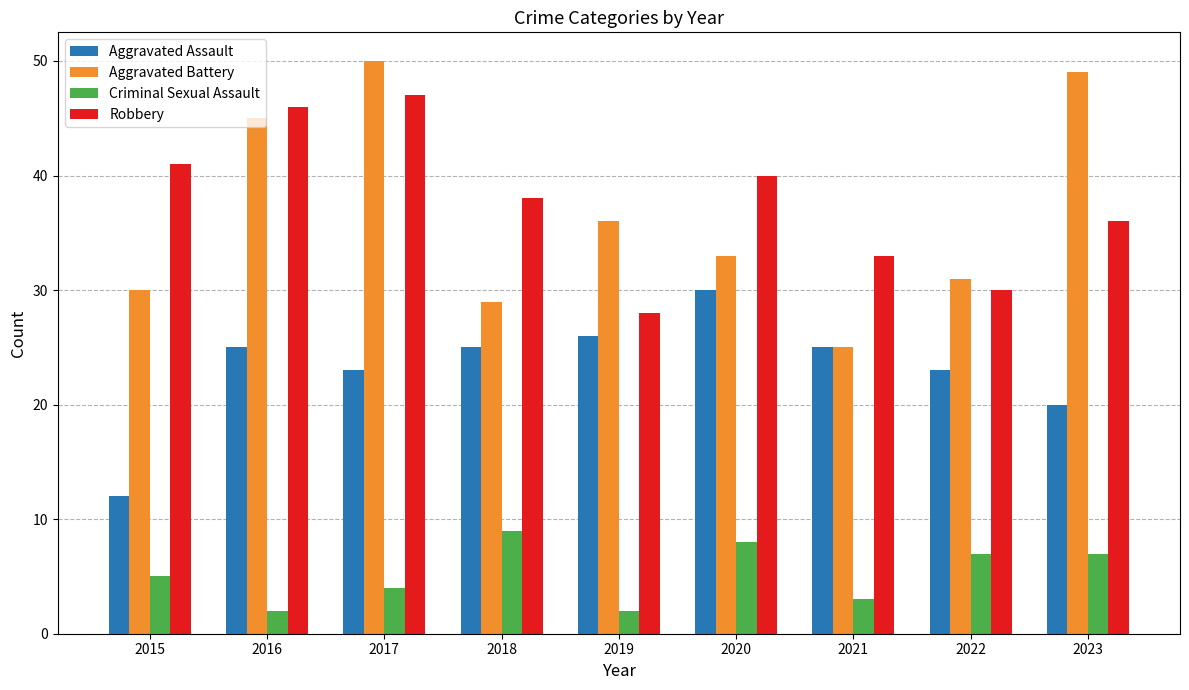

What is the maximum value shown in the chart?

50